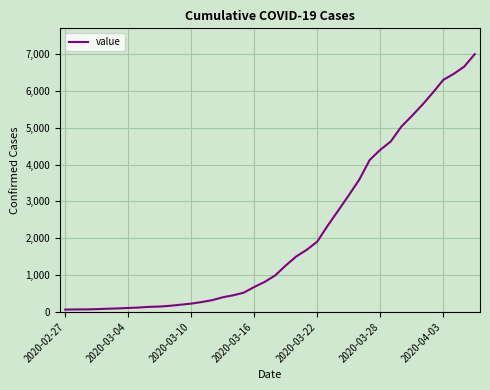

What is the greatest value displayed?

6995